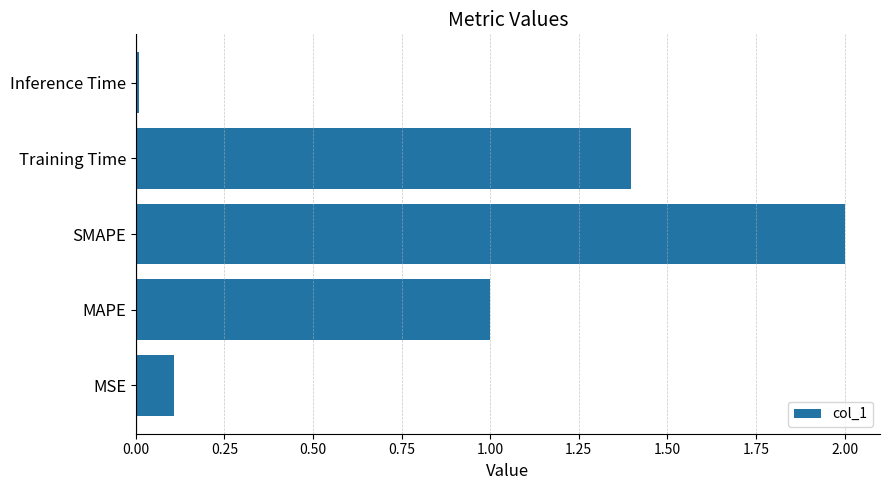

How many data points are above 1?

3